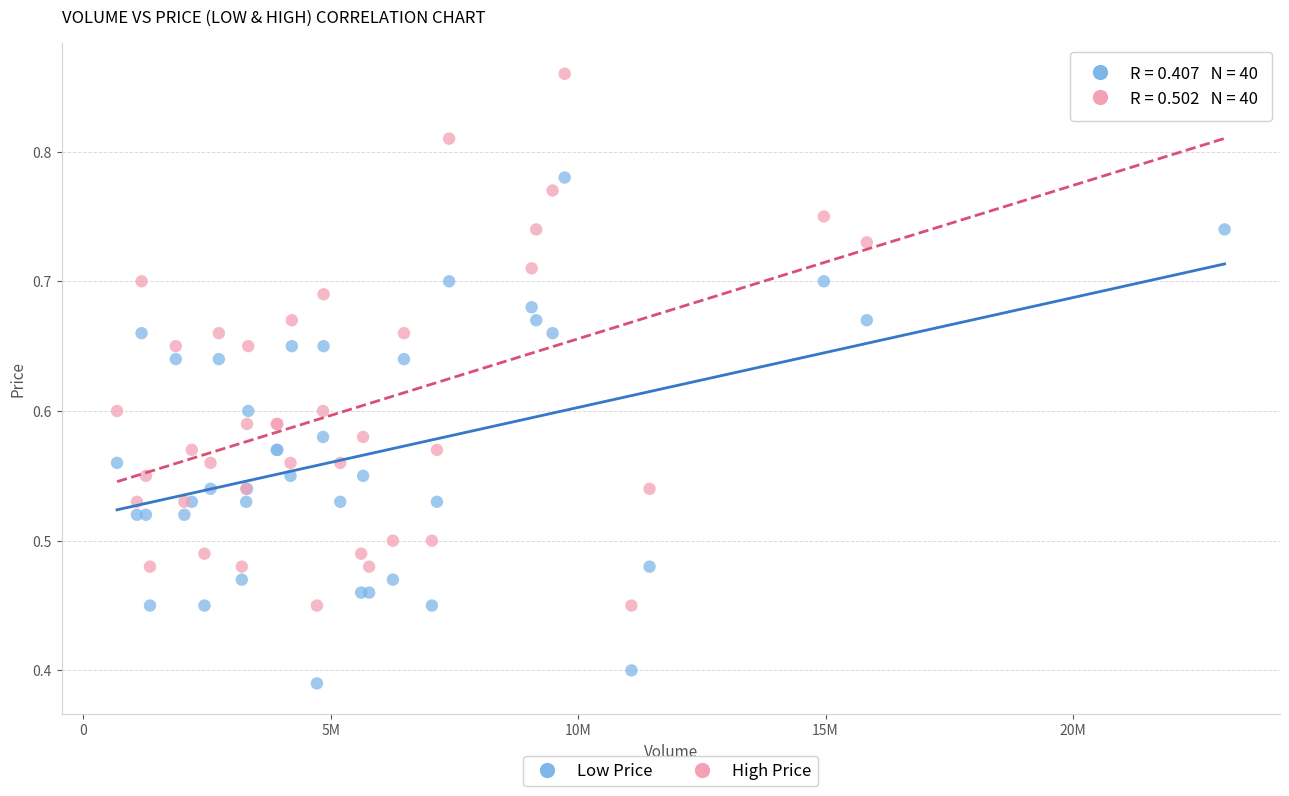

What is the X range (max minus min) for the scatter plot?

22381500.0